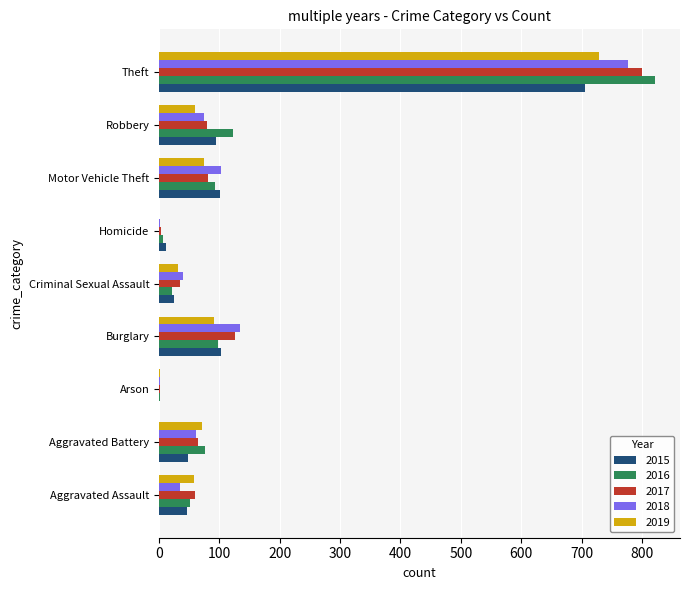

What is the maximum value shown in the chart?

822